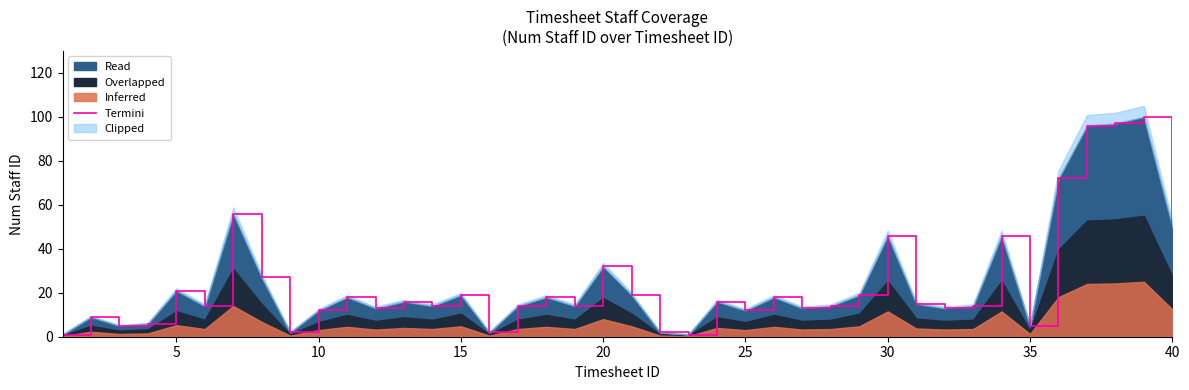

Reading right to left, what are all the values shown in this chart?

50	100	97	96	72	5	46	14	13	15	46	19	14	13	18	12	16	1	2	19	32	14	18	14	2	19	14	16	13	18	12	2	27	56	14	21	6	5	9	1